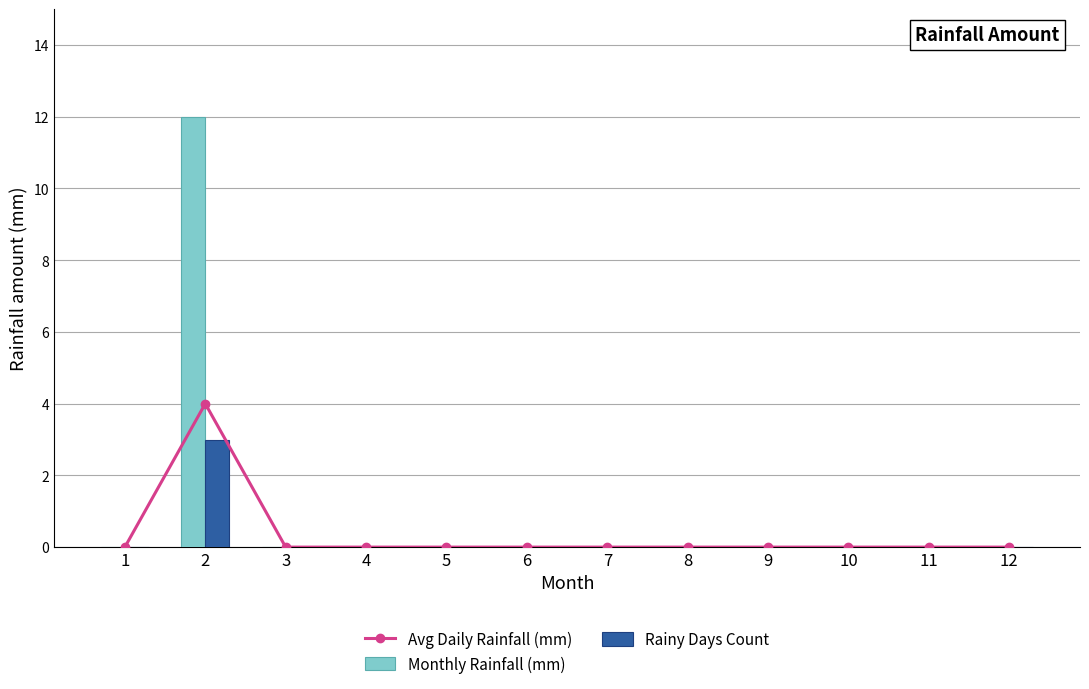

List the labels in order of Avg Daily Rainfall (mm) value, smallest first.

1, 3, 4, 5, 6, 7, 8, 9, 10, 11, 12, 2